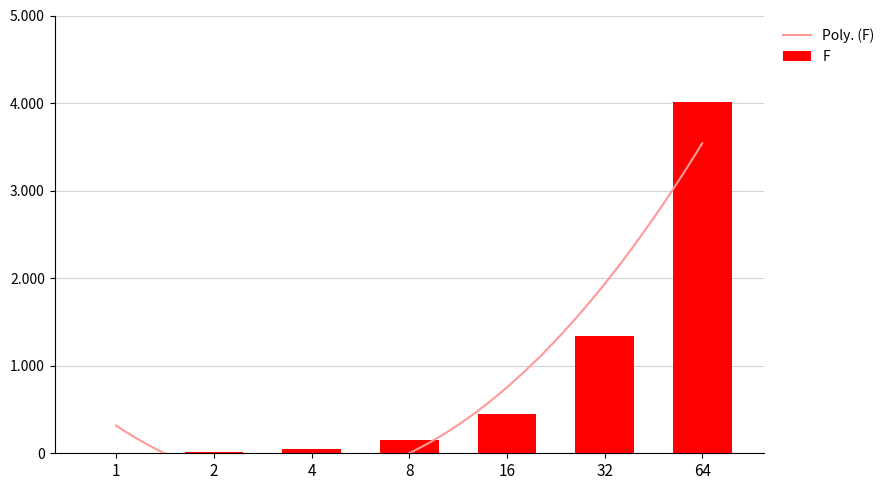

Which category has the highest value across all series?

64